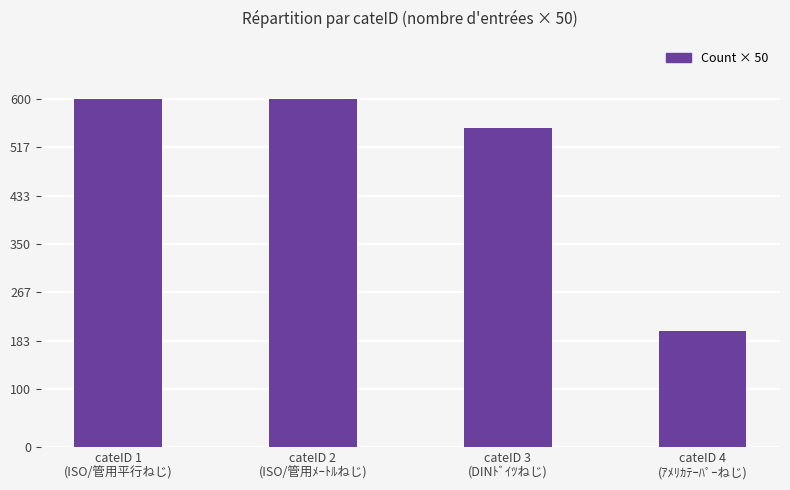

What position from the left is cateID 2
(ISO/管用ﾒｰﾄﾙねじ)?

2